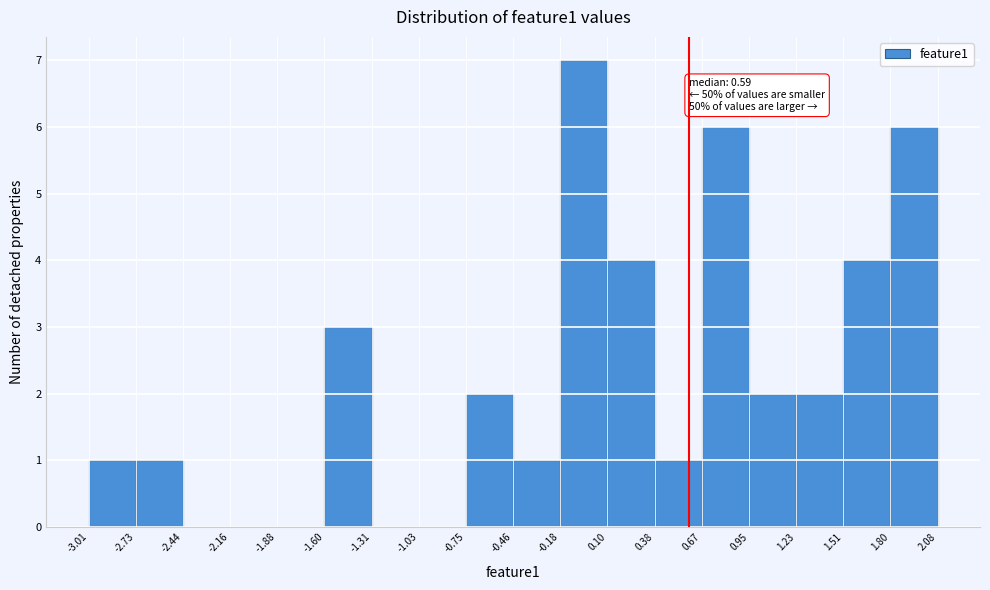

Which range on the x-axis has the tallest bar?

-0.18 to 0.10